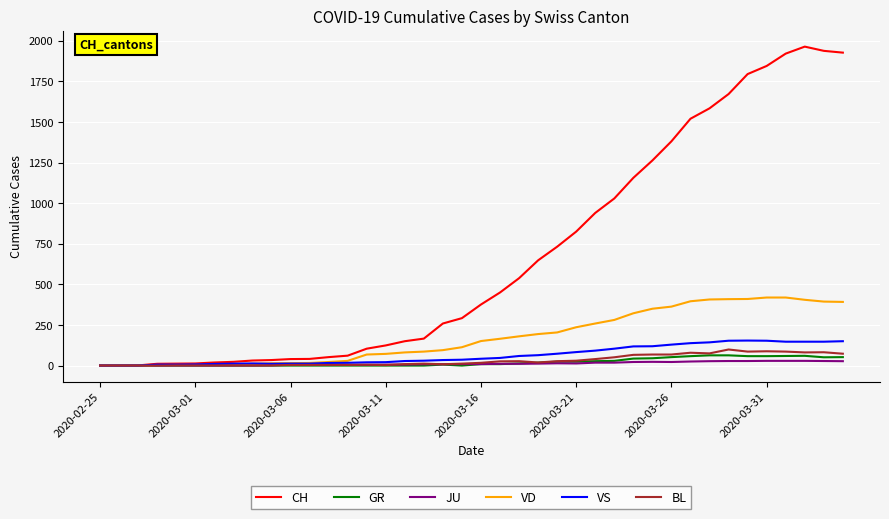

Does the chart display data point markers on the line(s)?

No